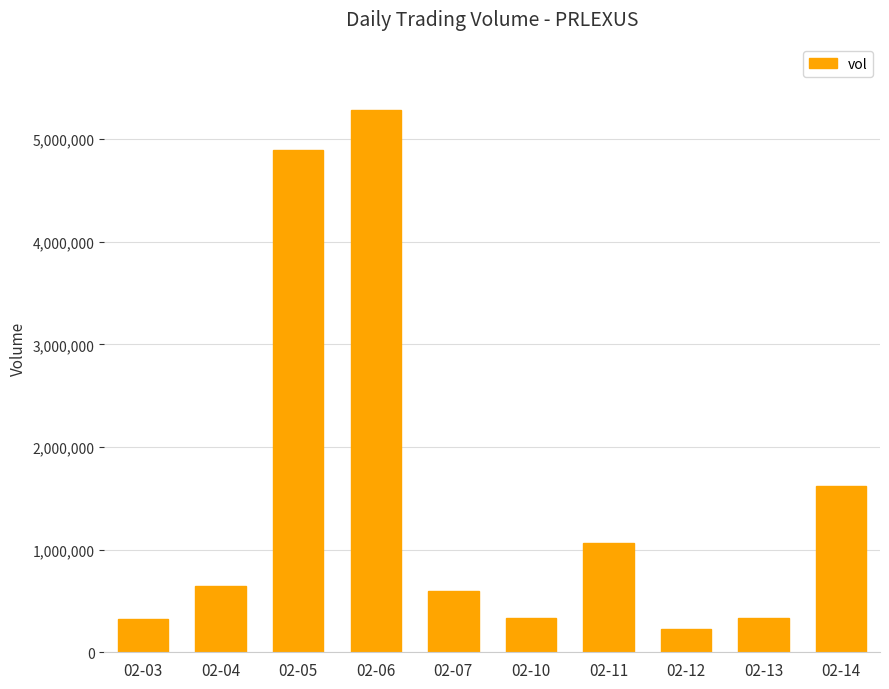

Which category has the lowest value across all series?

02-12